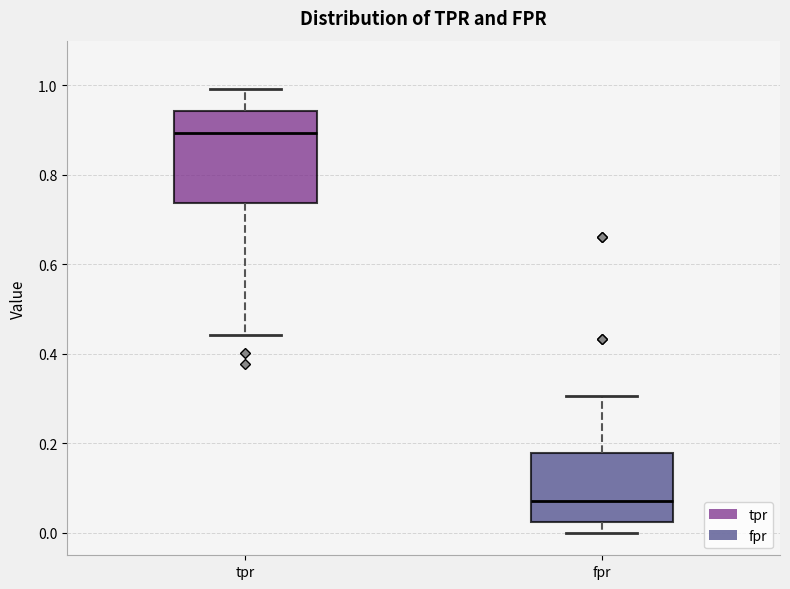

Which box's median line is the highest?

tpr